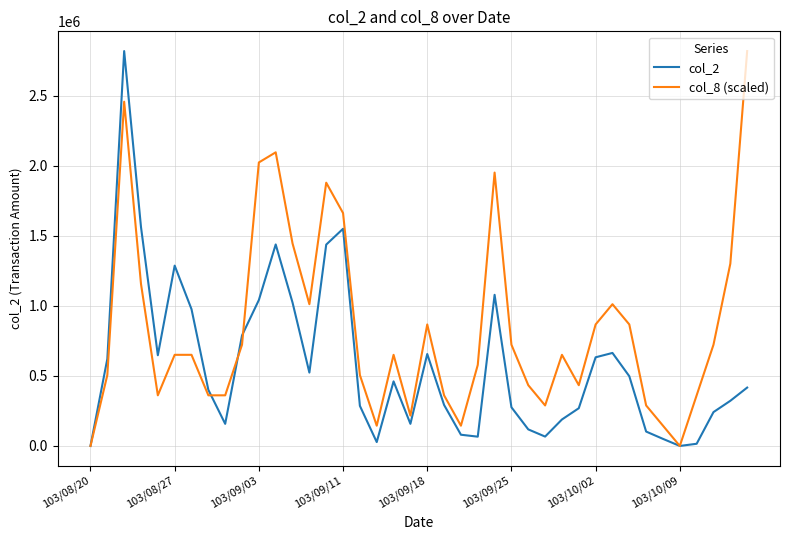

Which series has the largest total across all categories?

col_8 (scaled)